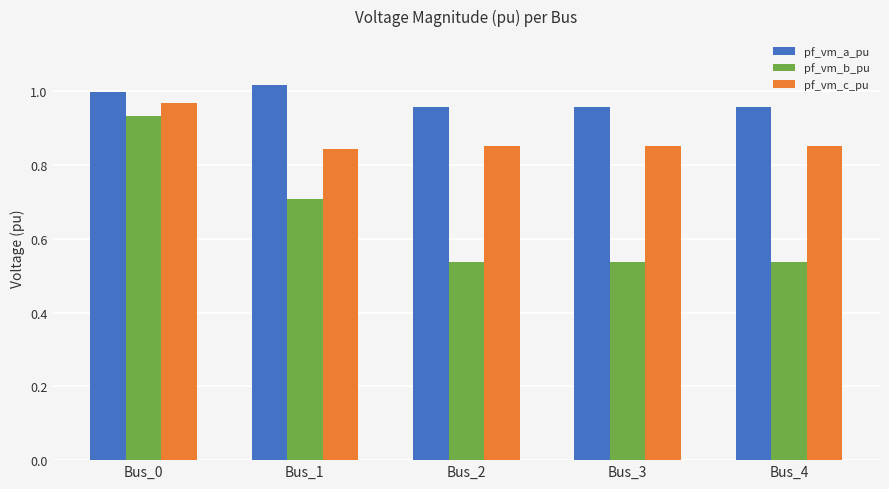

What is the value of the pf_vm_b_pu bar at the 2nd from the left?

0.7